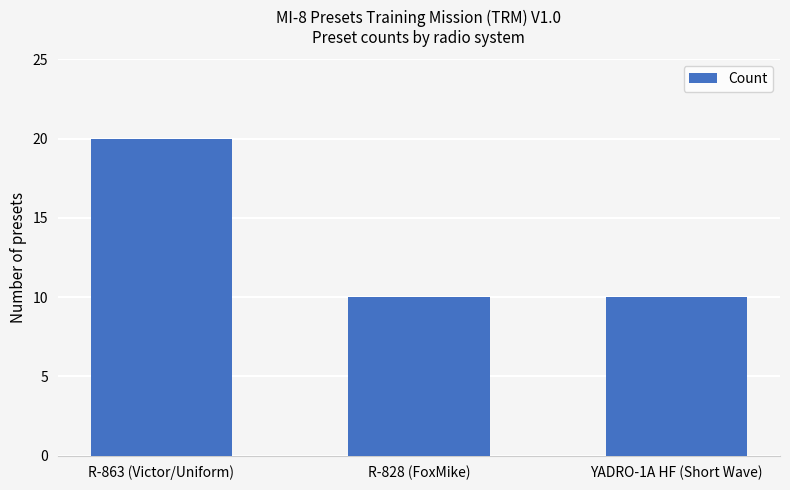

Between YADRO-1A HF (Short Wave) and R-863 (Victor/Uniform), which is larger?

R-863 (Victor/Uniform)